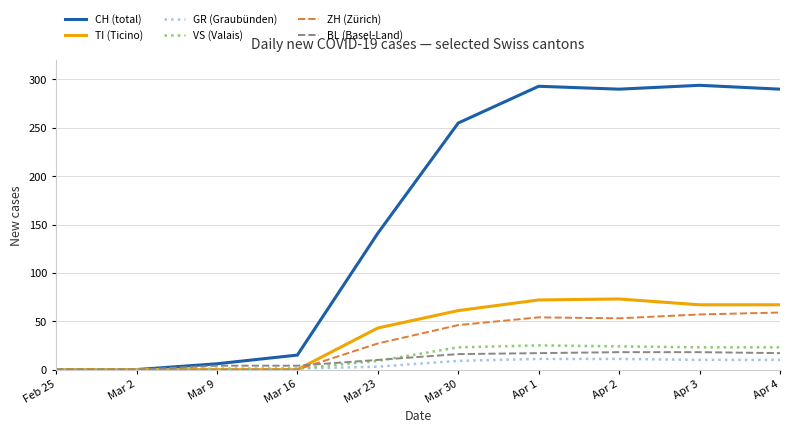

True or false: TI (Ticino) has a value of 92 at Mar 30.

False